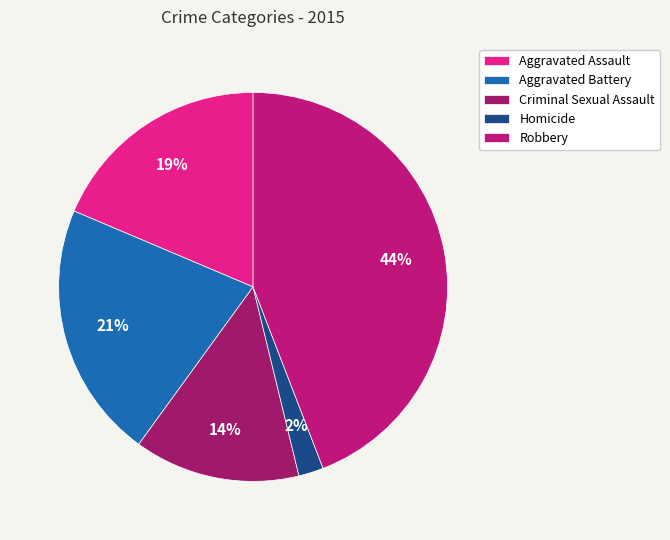

What percentage is the Robbery slice, to the nearest percent?

44%